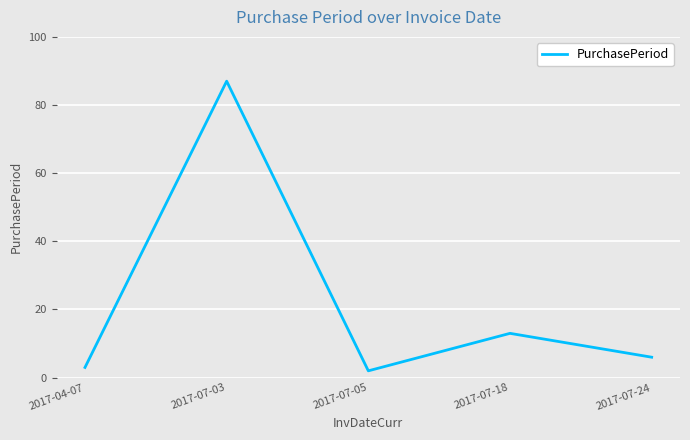

How many series are shown in this chart?

1